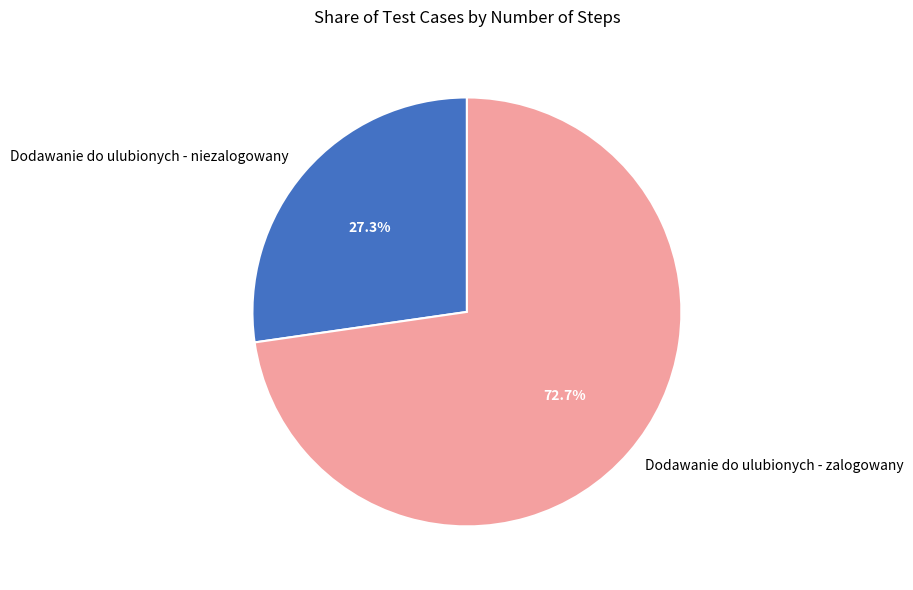

Rank the categories by value from highest to lowest.

Dodawanie do ulubionych - zalogowany, Dodawanie do ulubionych - niezalogowany